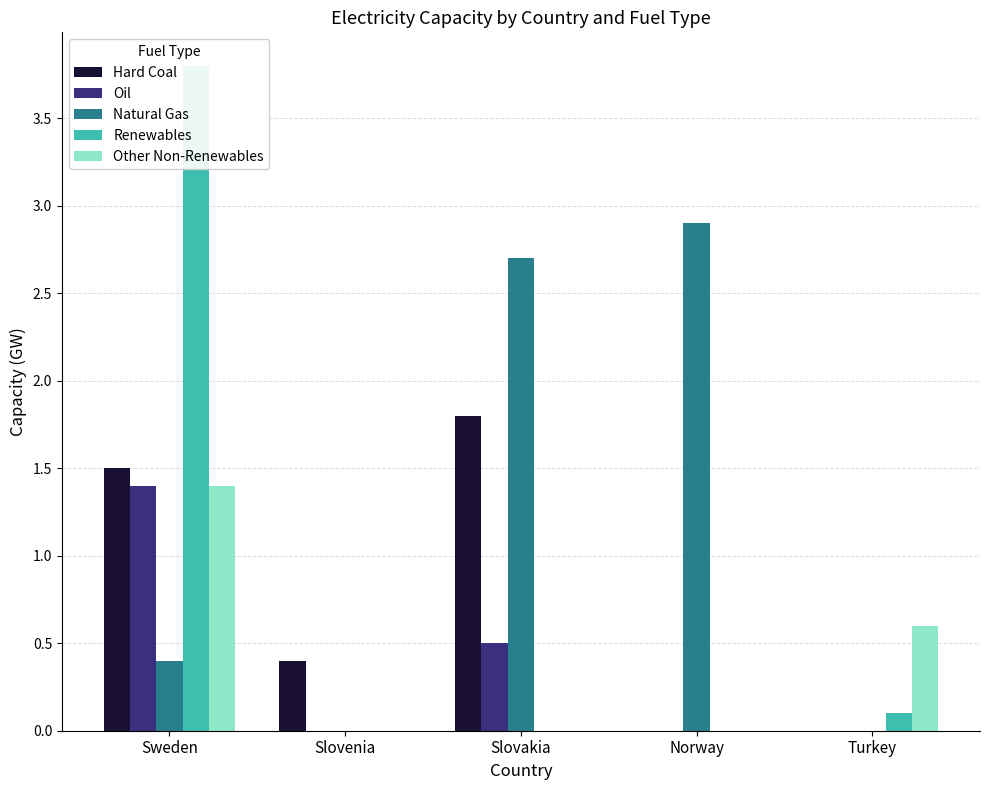

Which series has the largest range (max minus min)?

Renewables